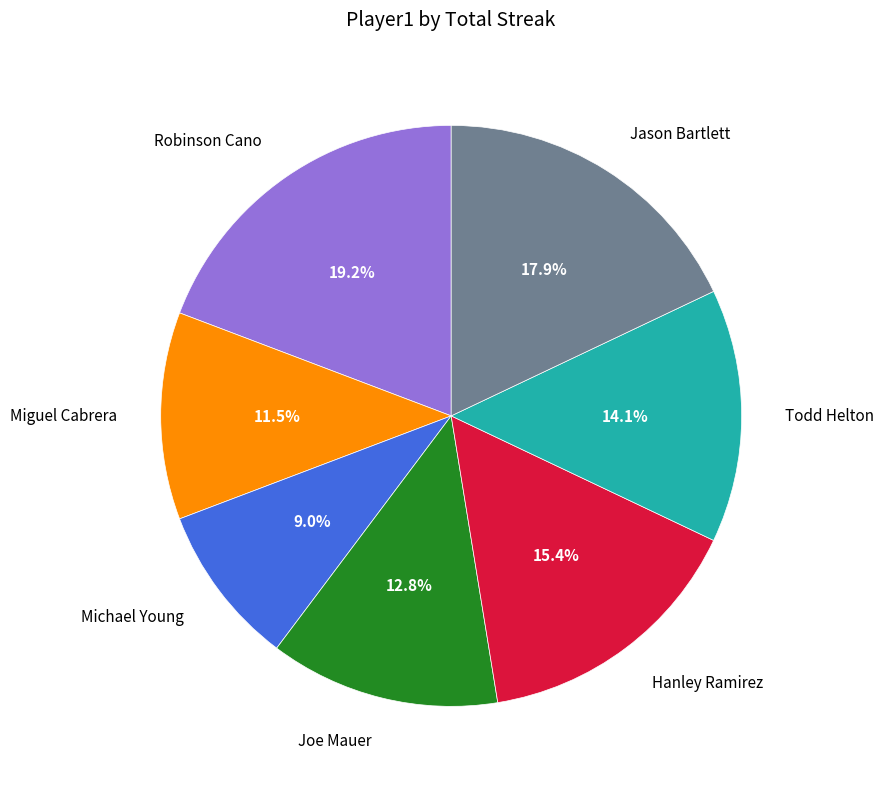

Is it true that Miguel Cabrera is 12% of the pie?

True